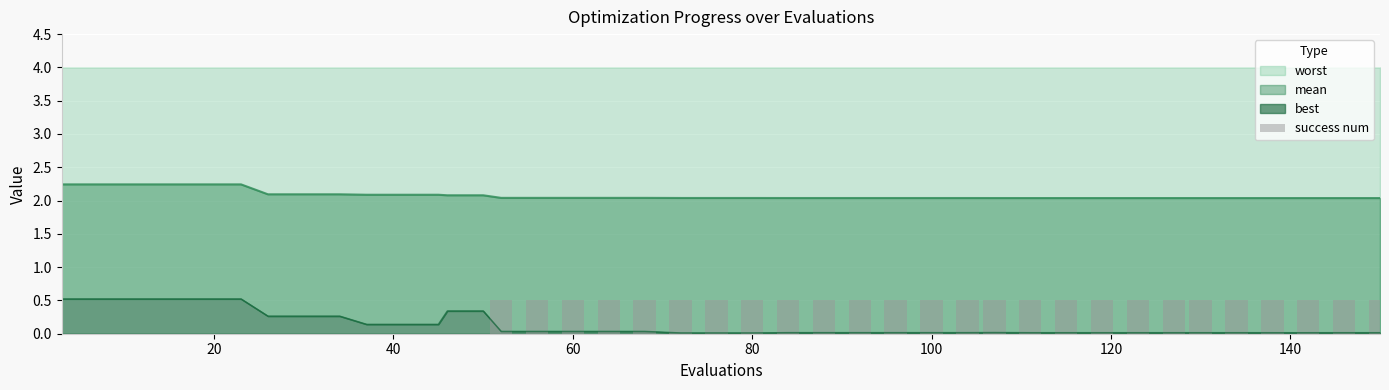

What is the maximum value for worst?

0.5